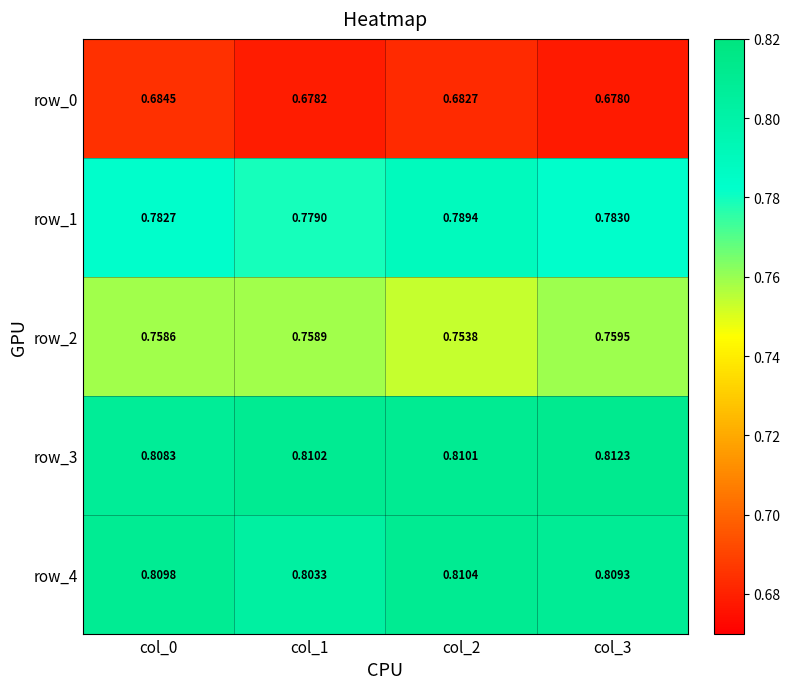

True or false: row_3 has a value of 0.3 at col_1.

False